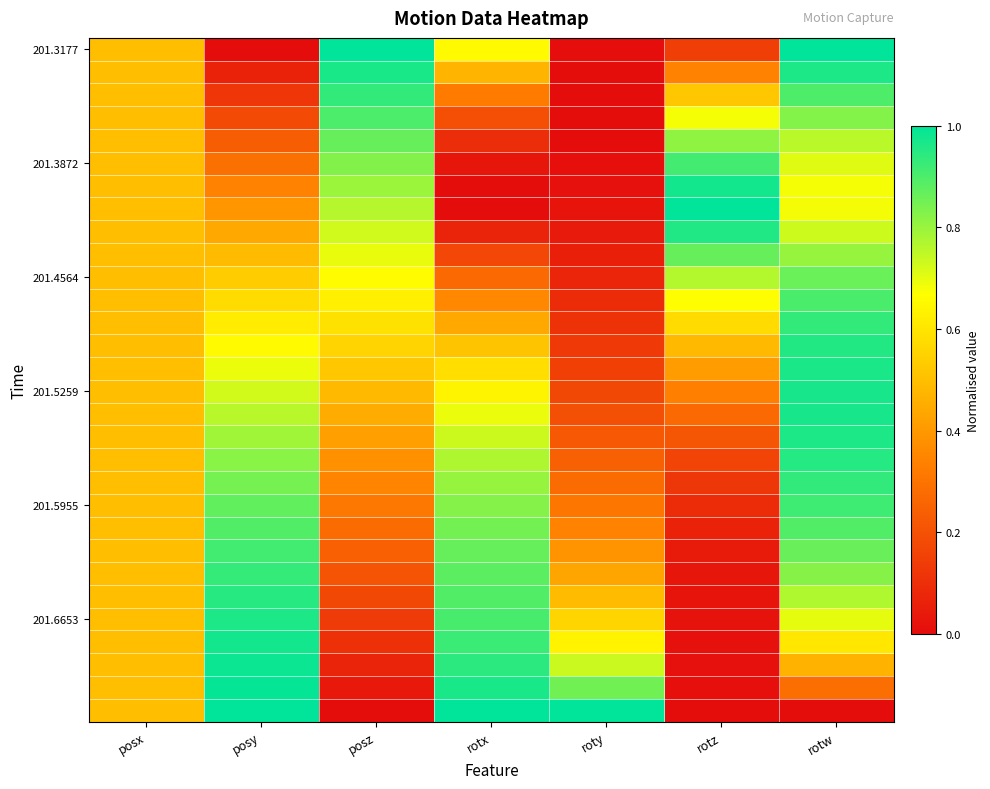

What is the greatest value displayed?

1.0